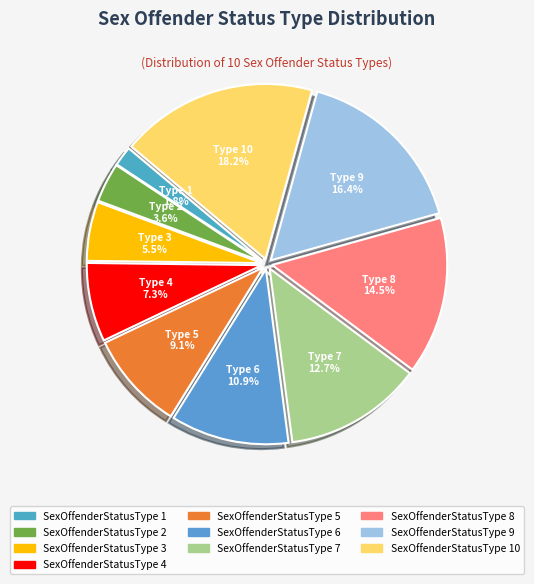

How many segments does this pie chart have?

10